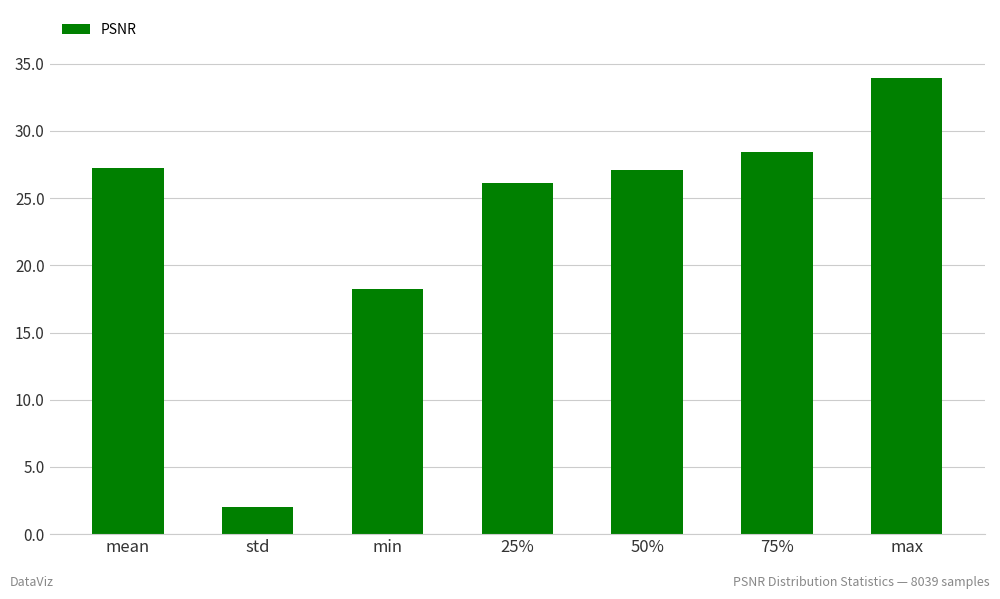

What is the difference between the maximum and minimum values?

31.9